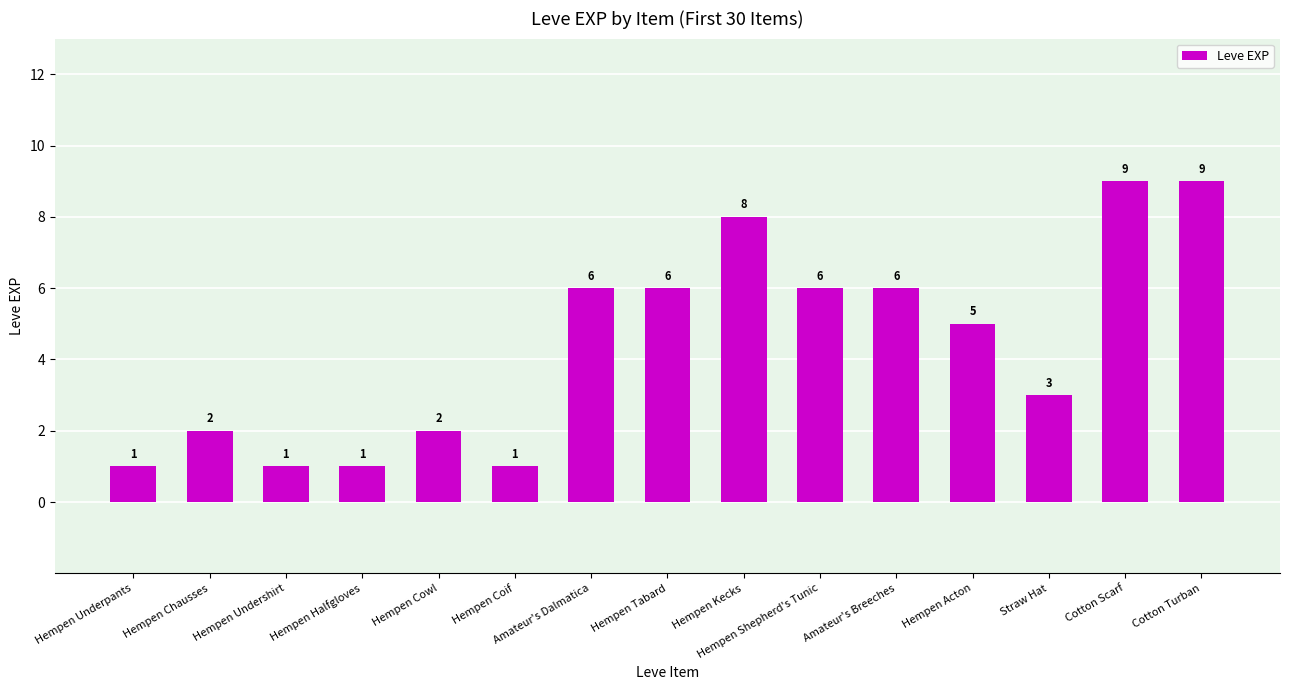

What is the value of the 14th bar from the left?

9